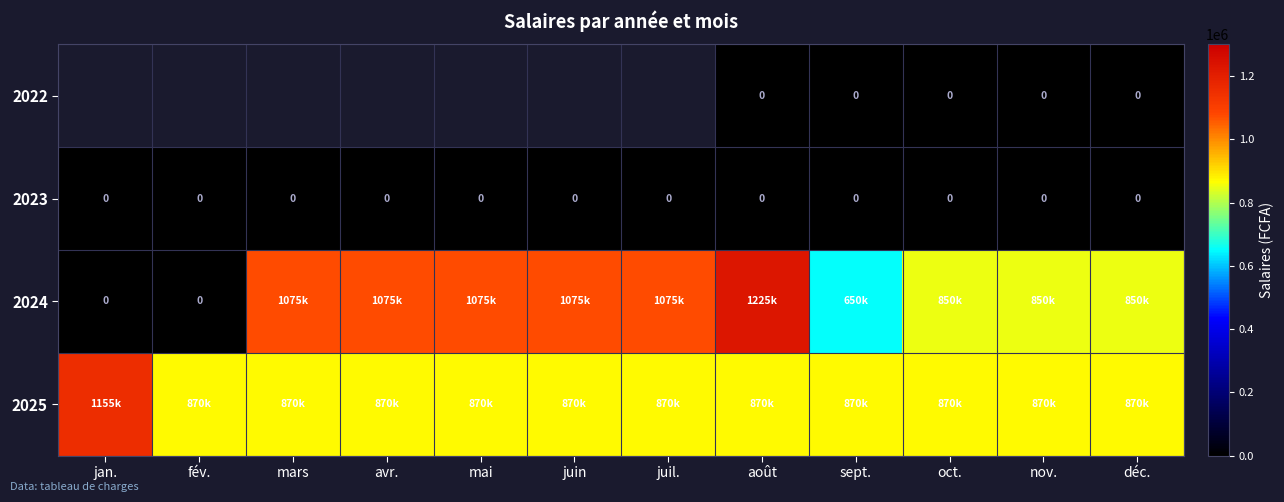

At which category is the sum across all series the highest?

août